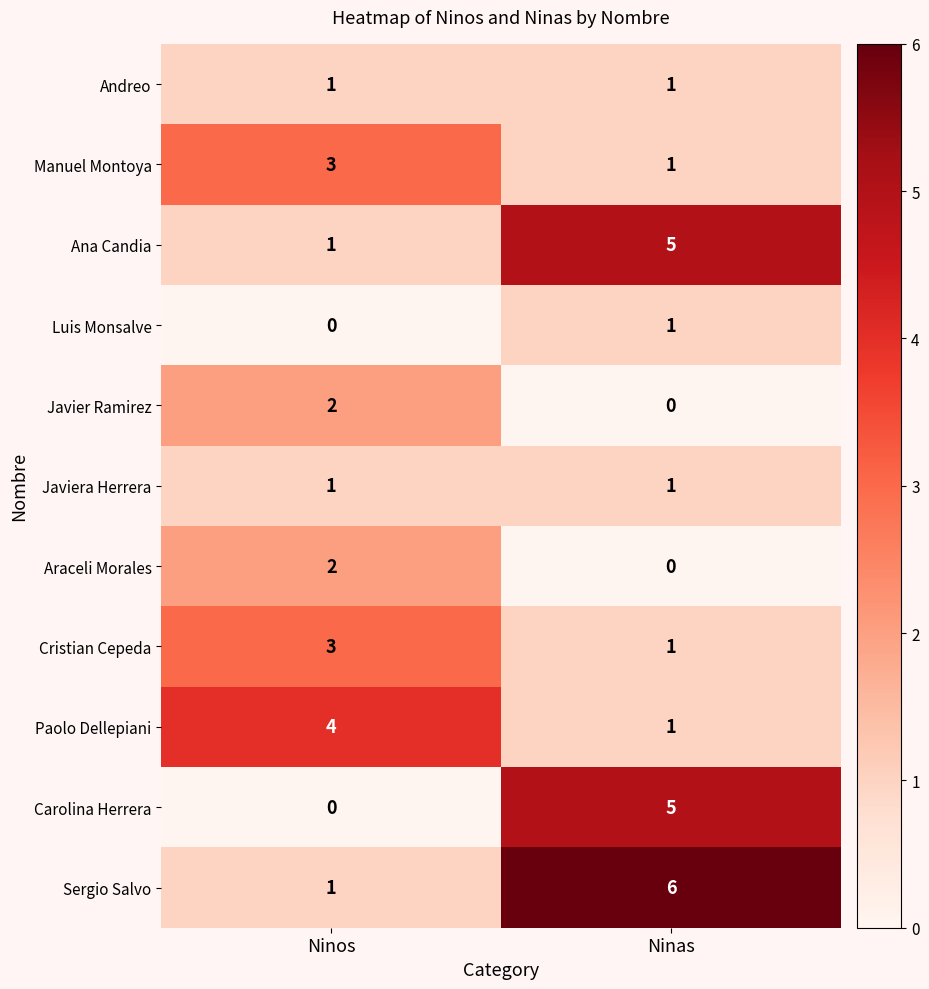

At which category is the sum across all series the highest?

Ninas